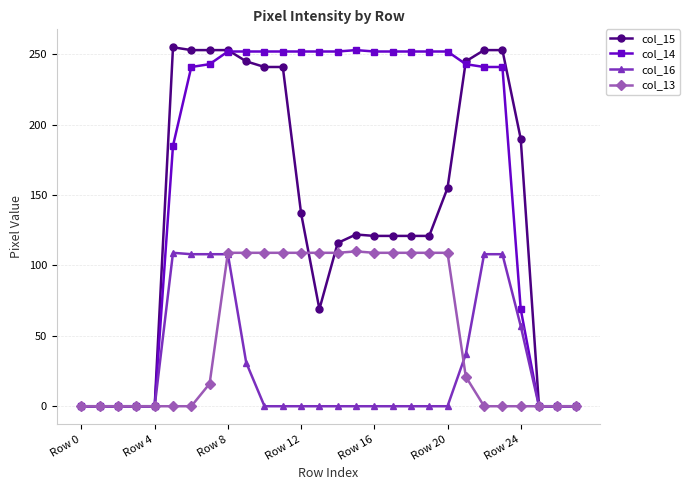

What is the maximum value shown in the chart?

255